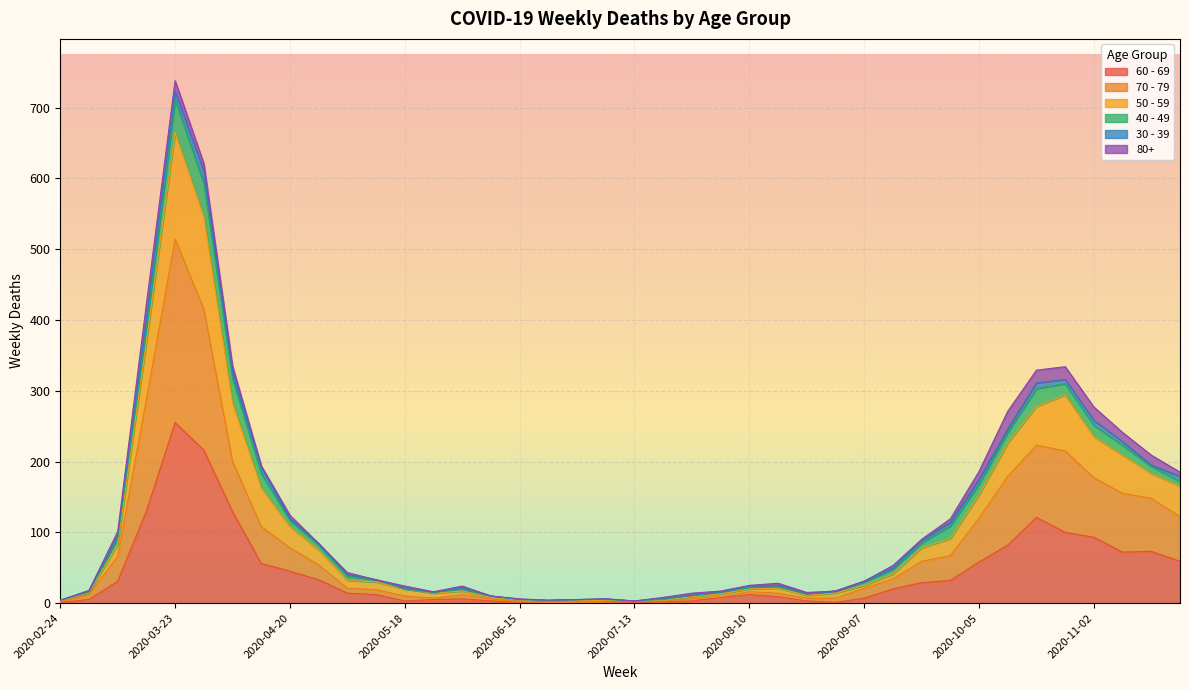

At which label is 60 - 69 closest to 127?

2020-04-06